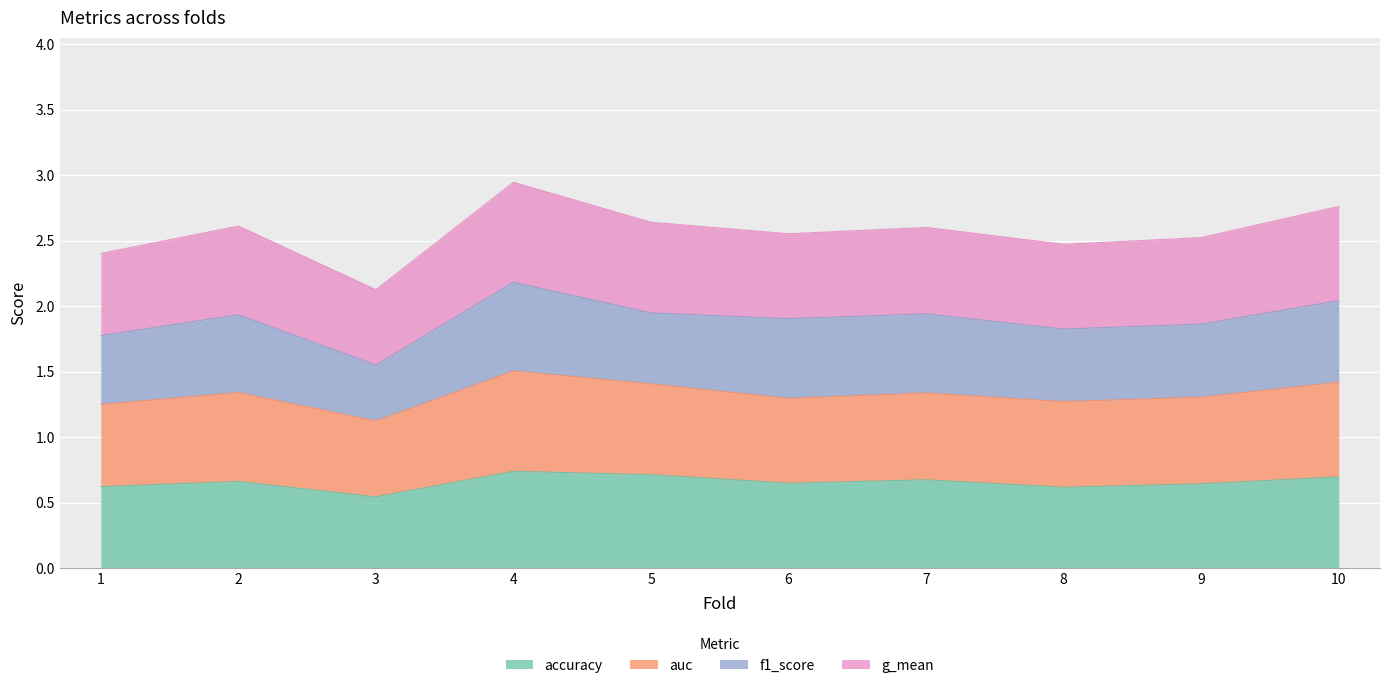

What are all the series names shown in the legend?

accuracy, auc, f1_score, g_mean